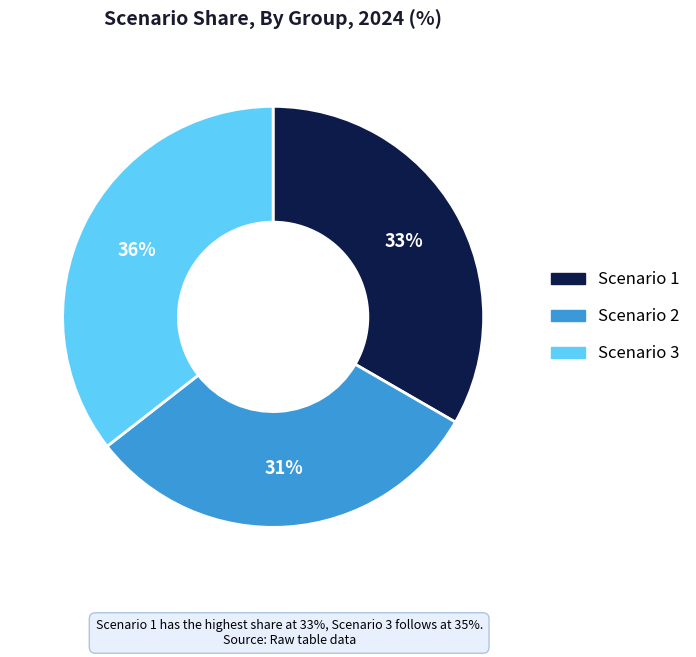

Do Scenario 1 and Scenario 2 together represent more than half of the pie?

Yes